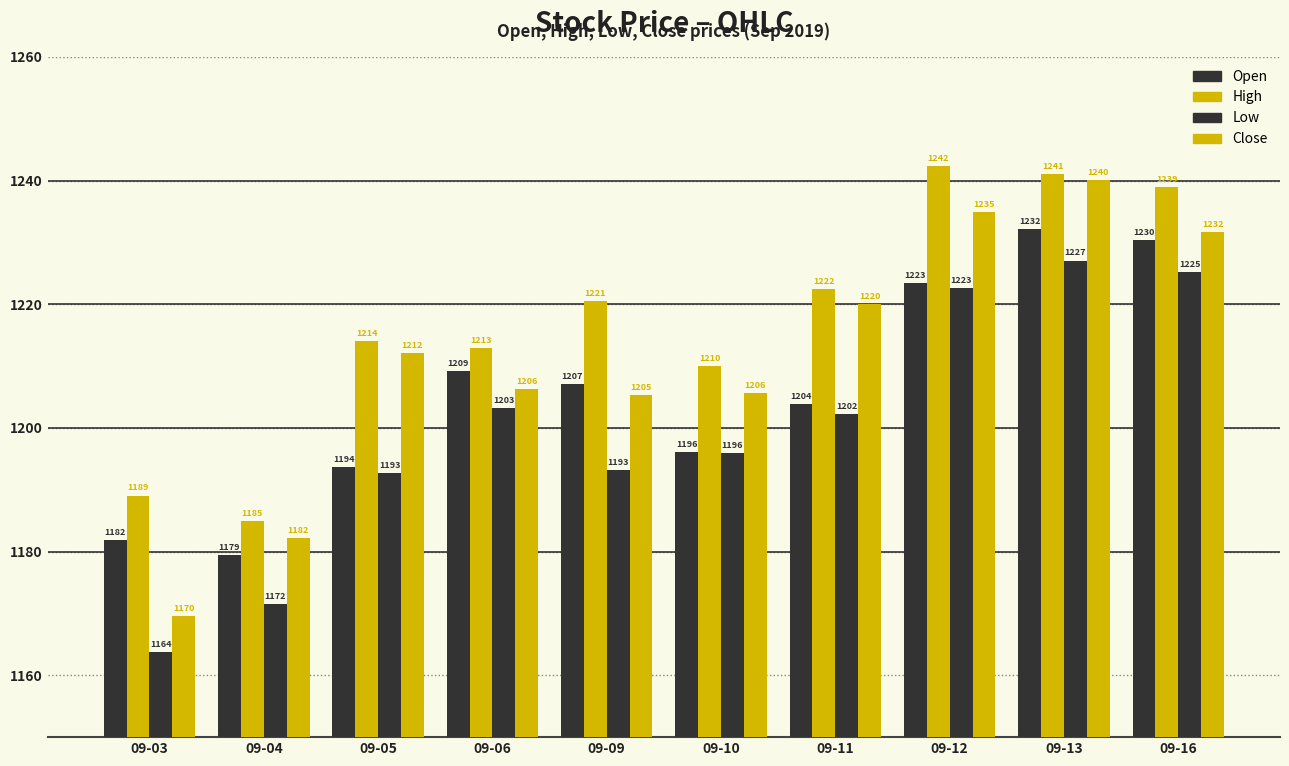

What is the sum of all Close values?

12107.9